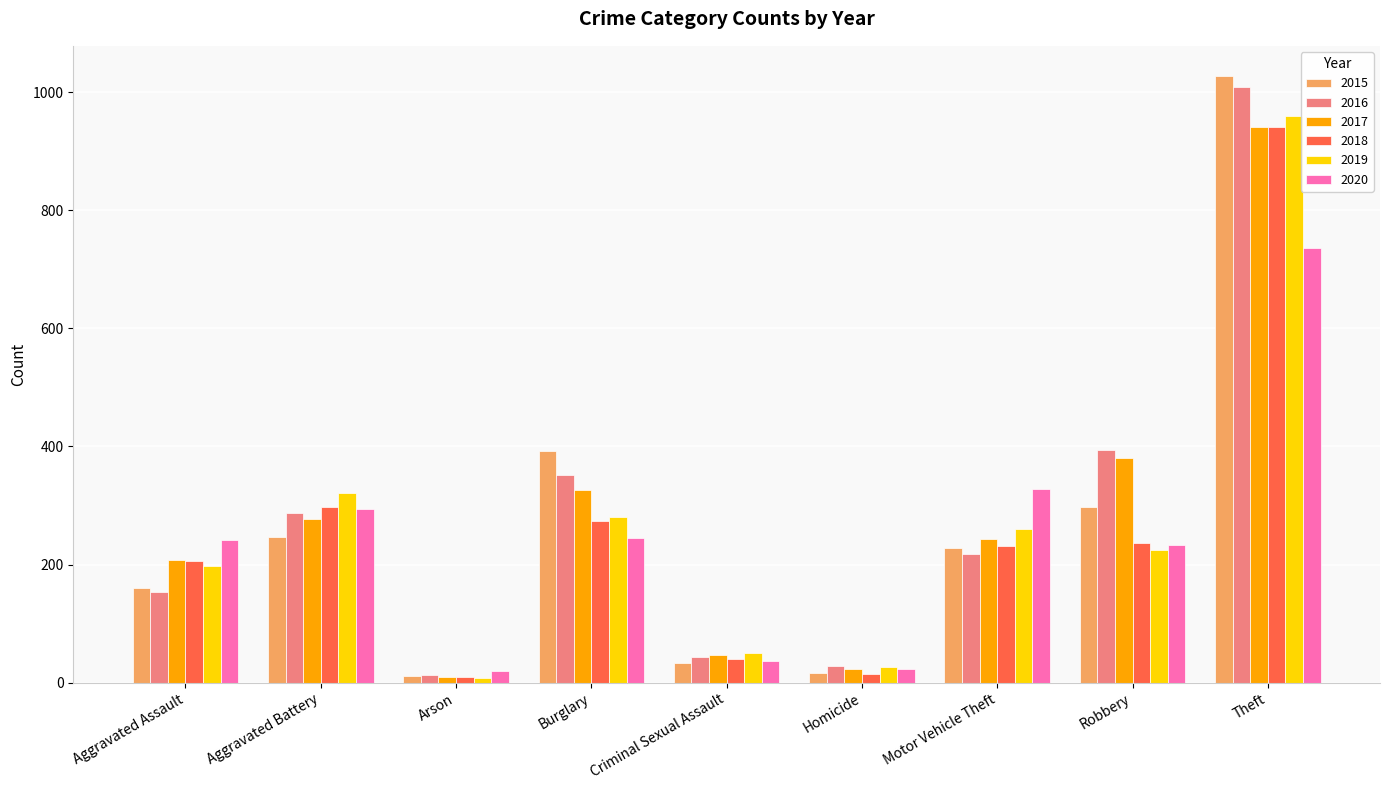

What is the difference between the maximum and minimum values in the 2019 series?

951